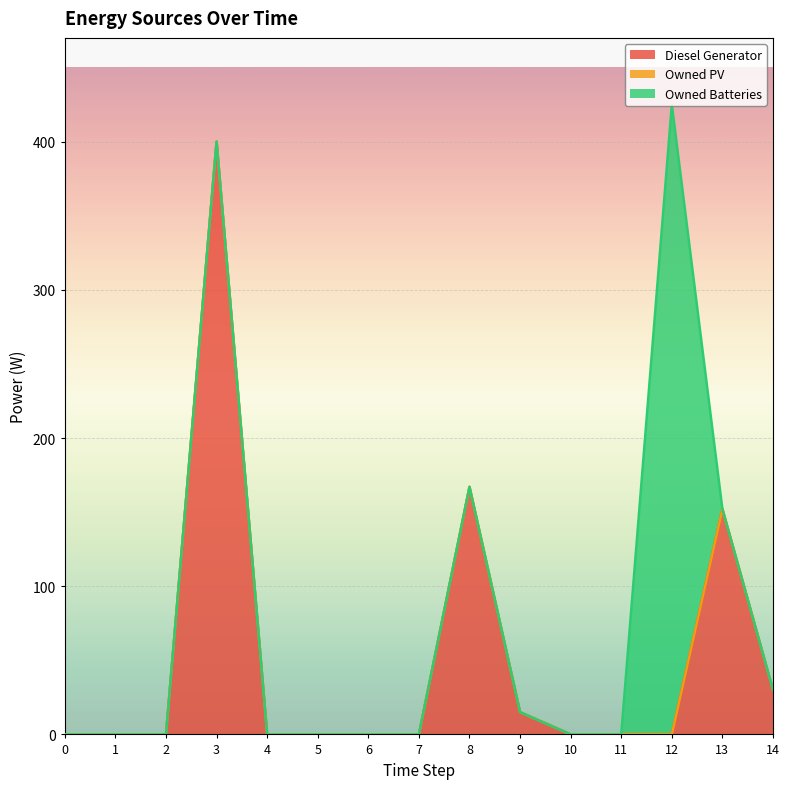

Reading left to right, list all the values displayed in this chart.

Diesel Generator: 0=0	1=0	2=0	3=400	4=0	5=0	6=0	7=0	8=167	9=15	10=0	11=0	12=0	13=152	14=30
Owned PV: 0=0	1=0	2=0	3=0	4=0	5=0	6=0	7=0	8=0	9=0	10=0	11=0	12=0	13=0	14=0
Owned Batteries: 0=0	1=0	2=0	3=0	4=0	5=0	6=0	7=0	8=0	9=0	10=0	11=0	12=425	13=0	14=0